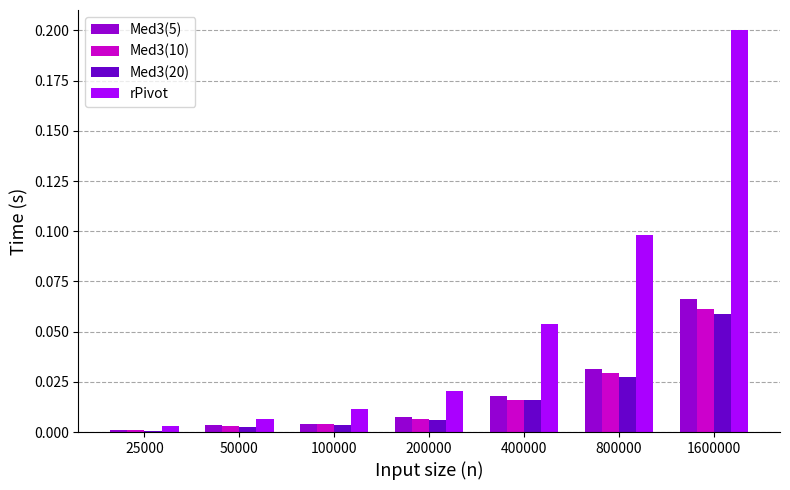

At how many categories does at least one series exceed 0?

7